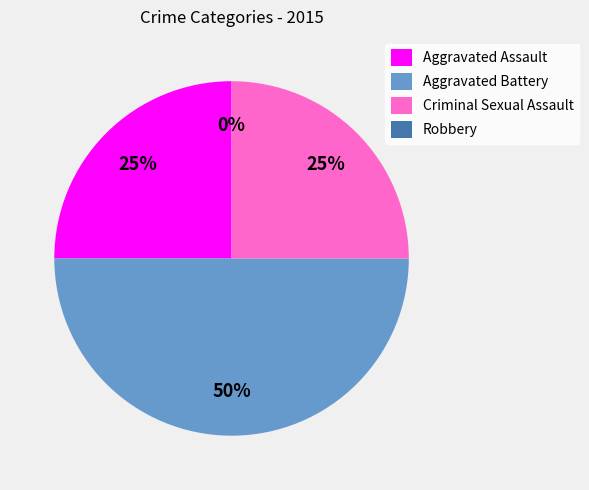

Does Aggravated Assault represent more than half of the total?

No